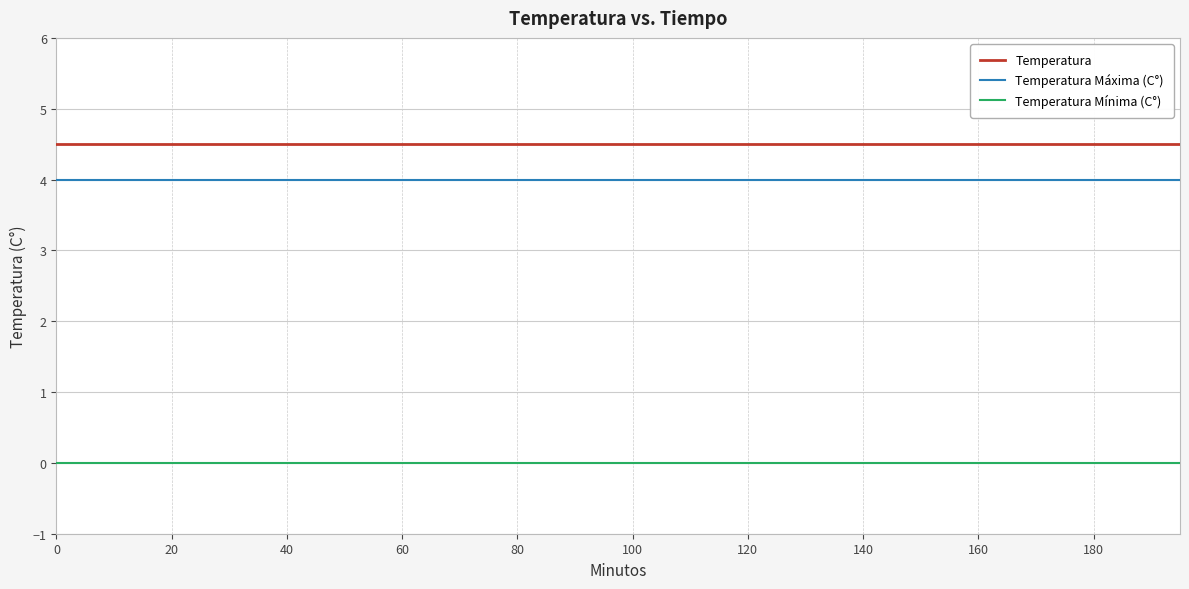

Rank the series by their maximum value, from highest to lowest.

Temperatura, Temperatura Máxima (C°), Temperatura Mínima (C°)